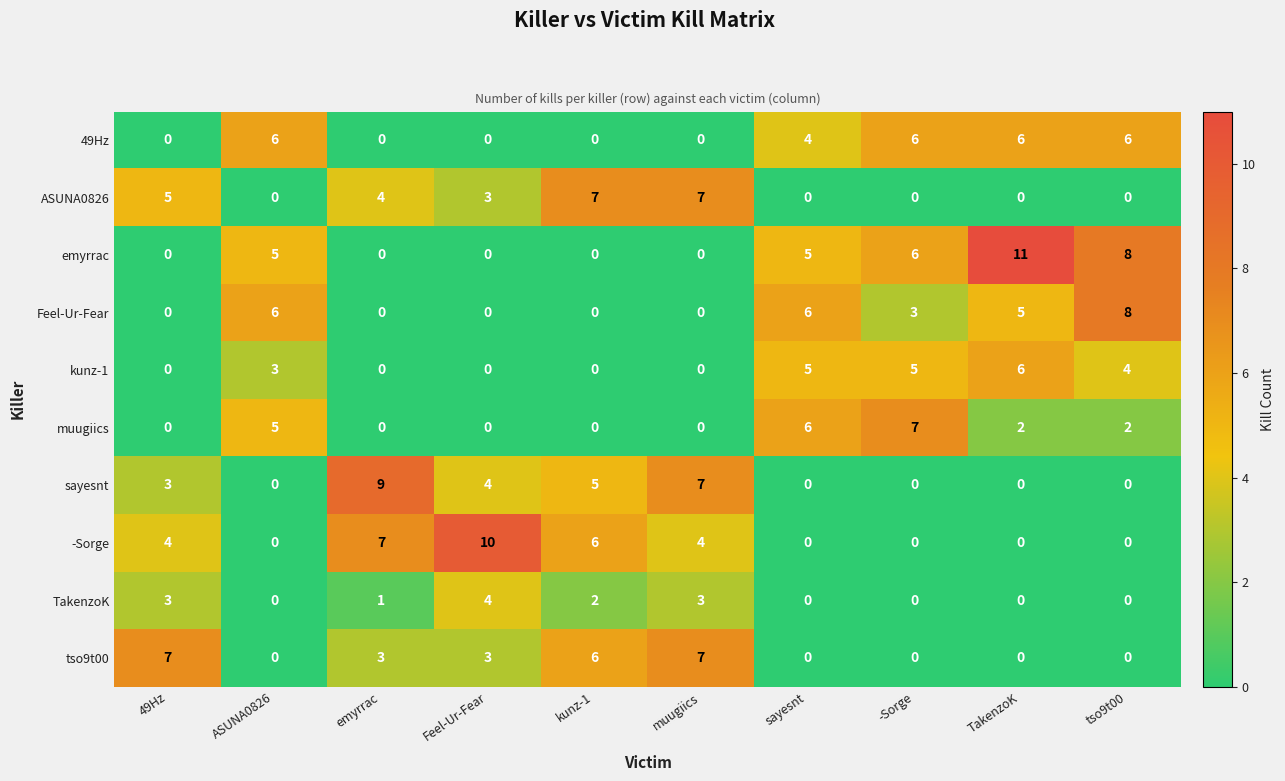

How many distinct data groups are displayed?

10